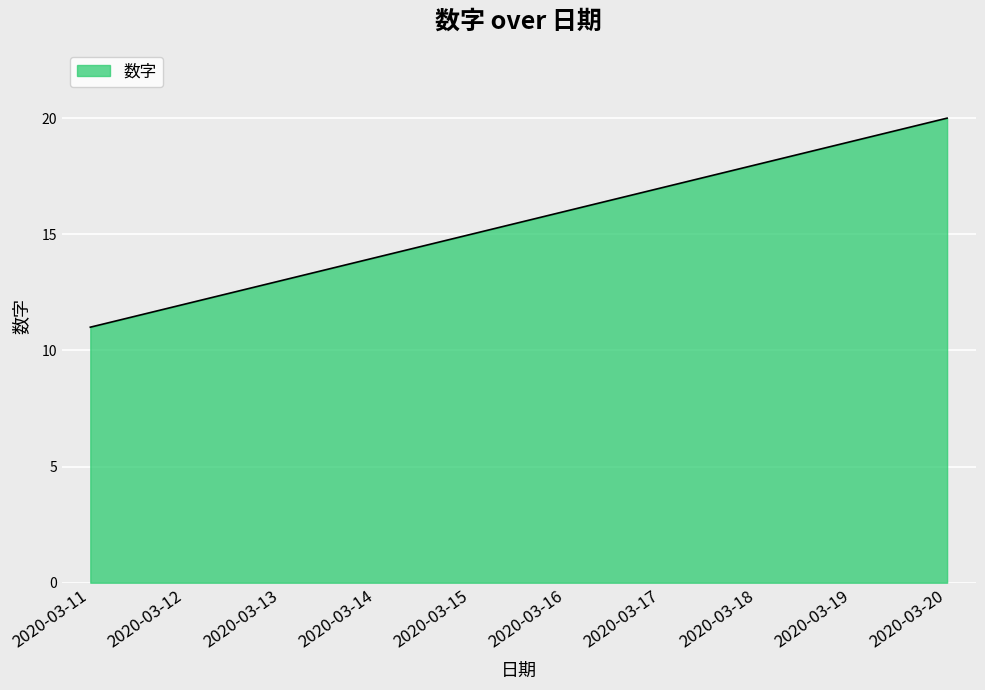

Which category has the lowest value across all series?

2020-03-11